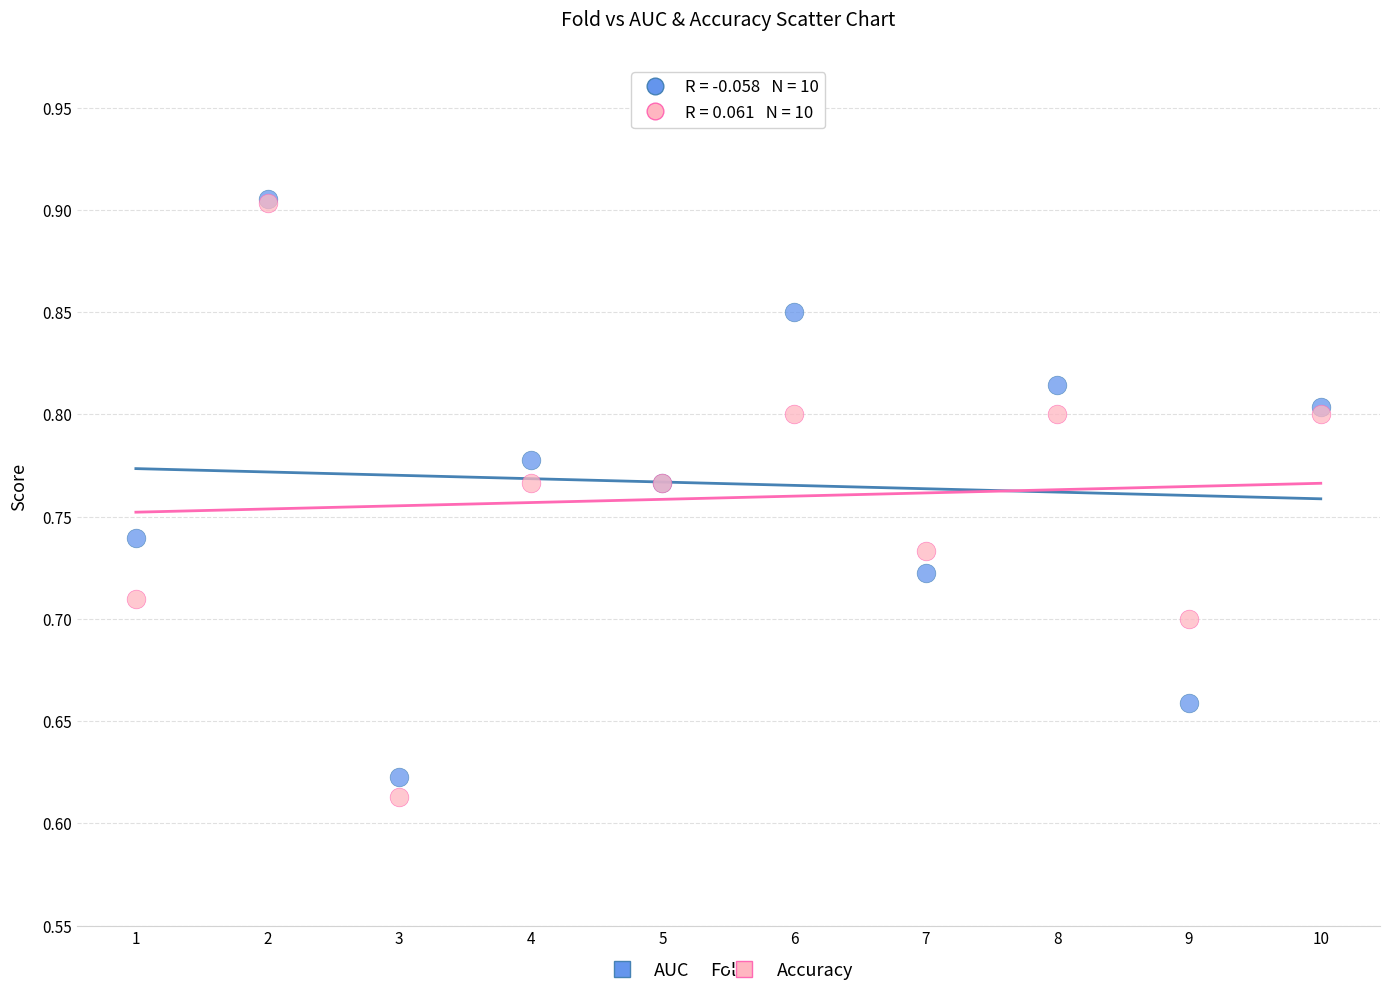

Which series has the widest spread of Y values?

Accuracy